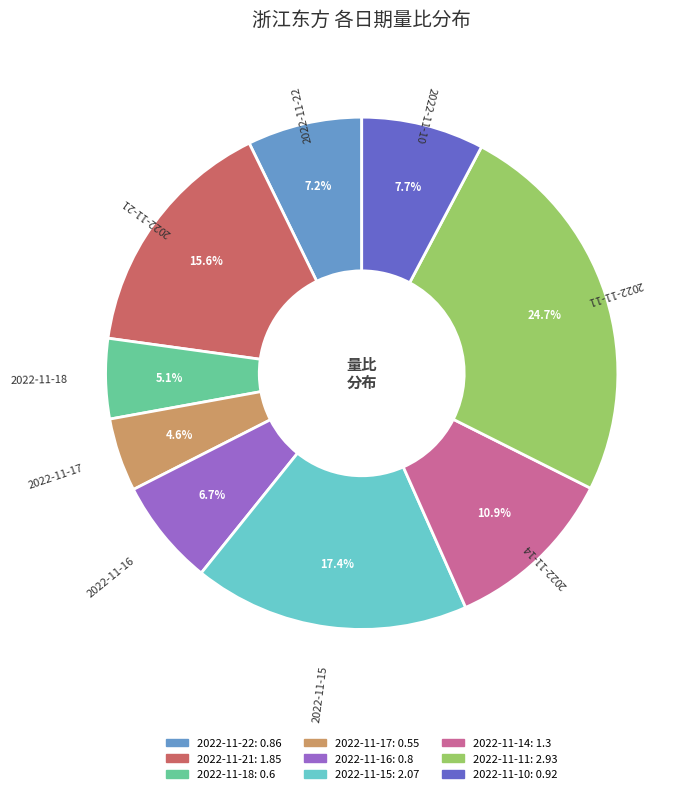

Which category has the biggest portion of the pie?

2022-11-11